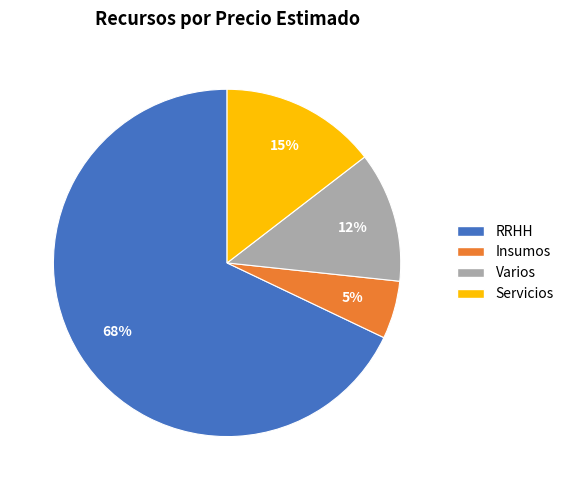

Is it true that Insumos is 12% of the pie?

False